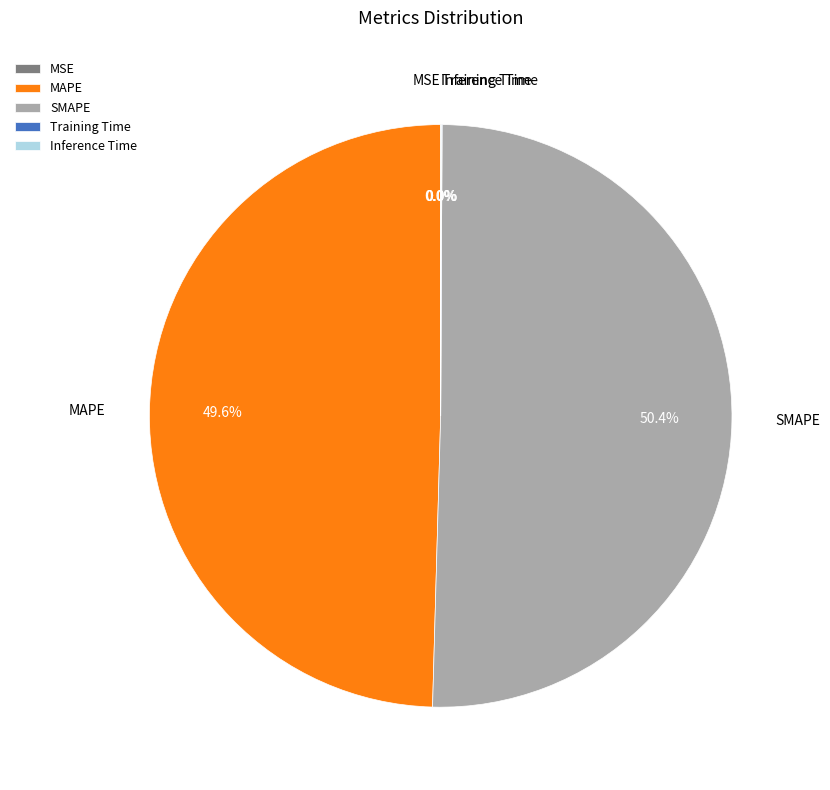

Which category accounts for the majority?

SMAPE